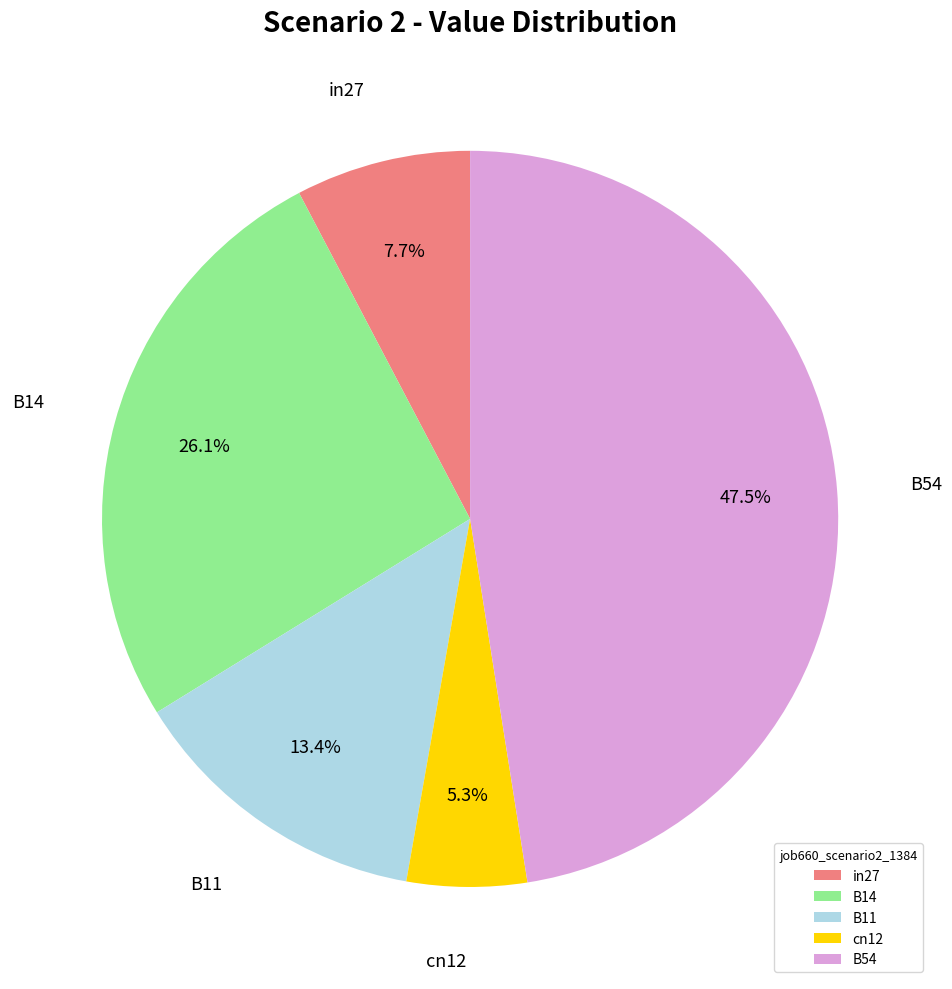

To the nearest percent, what is the average slice percentage?

20%